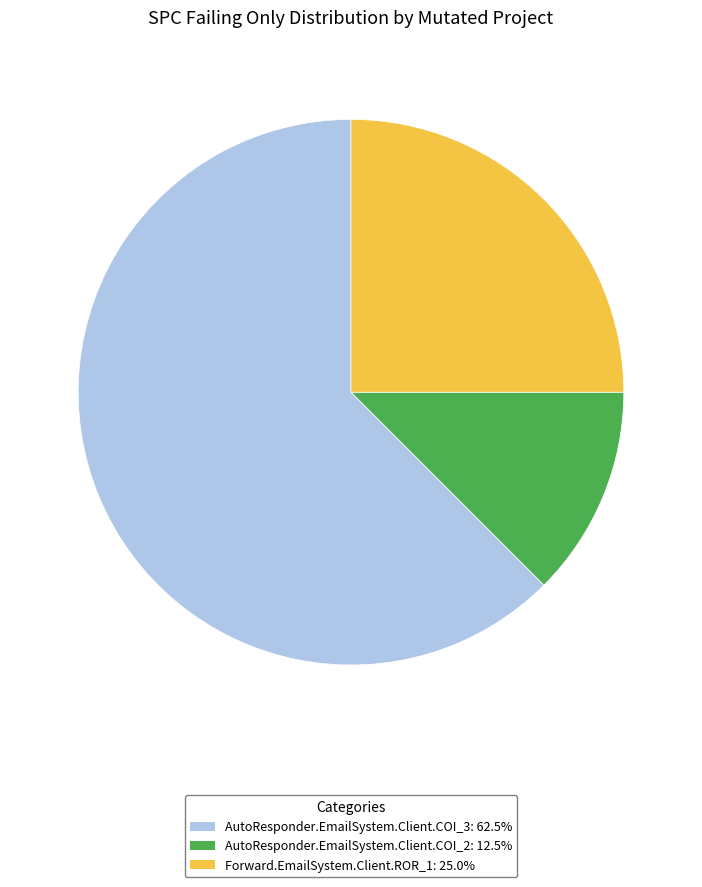

True or false: AutoResponder.EmailSystem.Client.COI_3 accounts for 57% of the total.

False